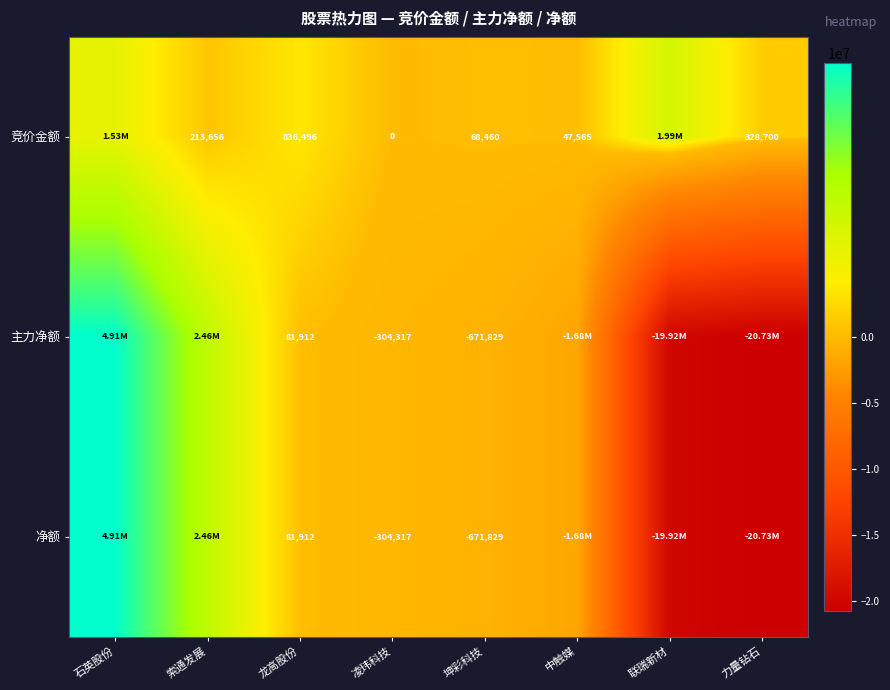

What is the difference between the highest and lowest values at 联瑞新材?

21914026